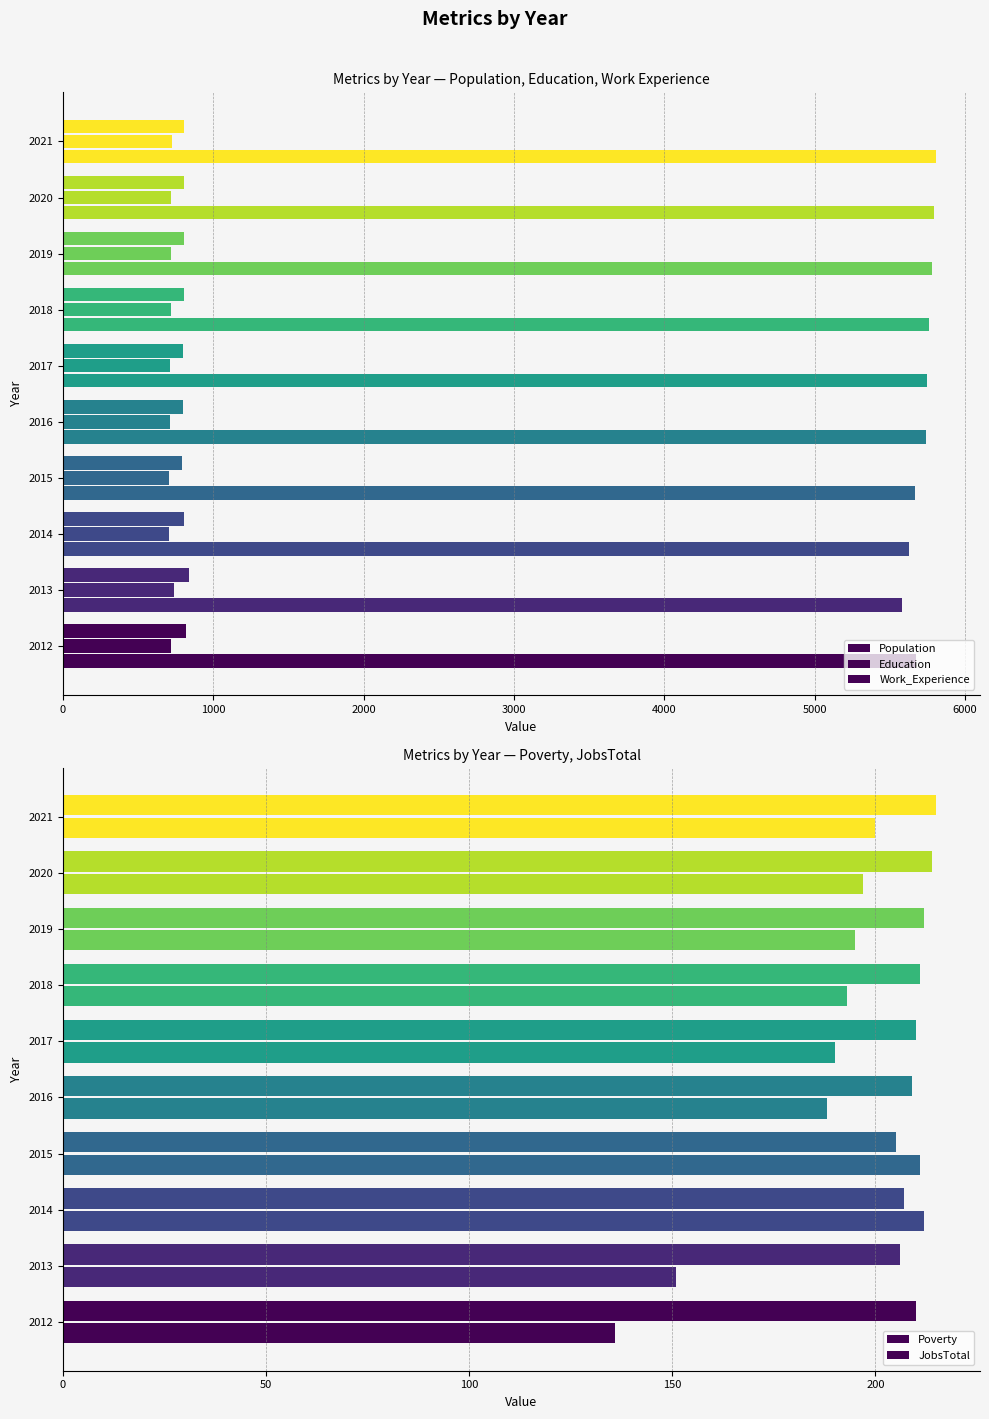

How many bars are there in each group?

5